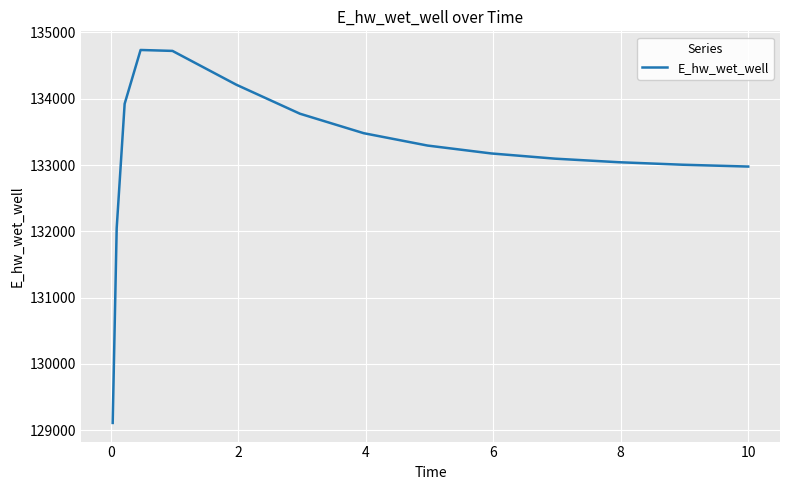

What is the difference between the maximum and minimum values?

5624.6